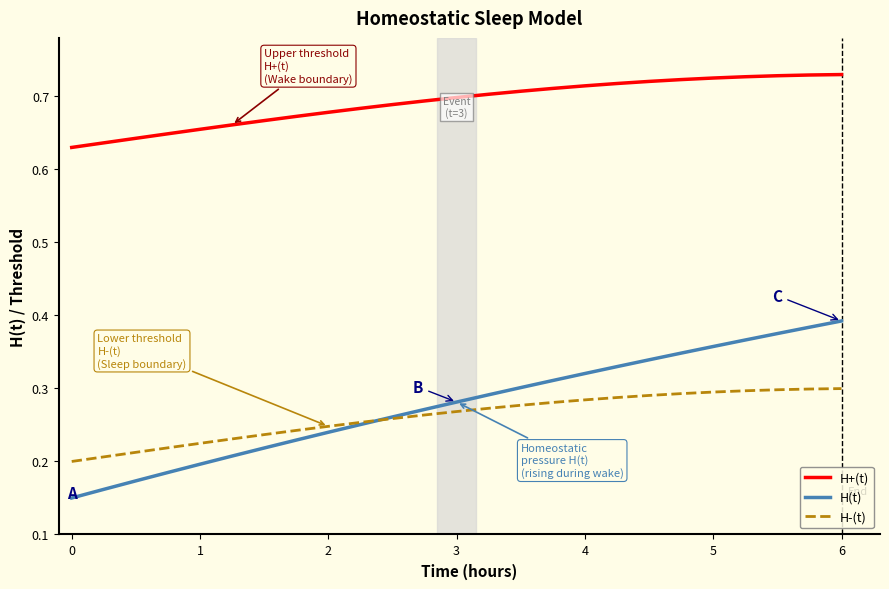

How many H-(t) values are between 0 and 1?

25